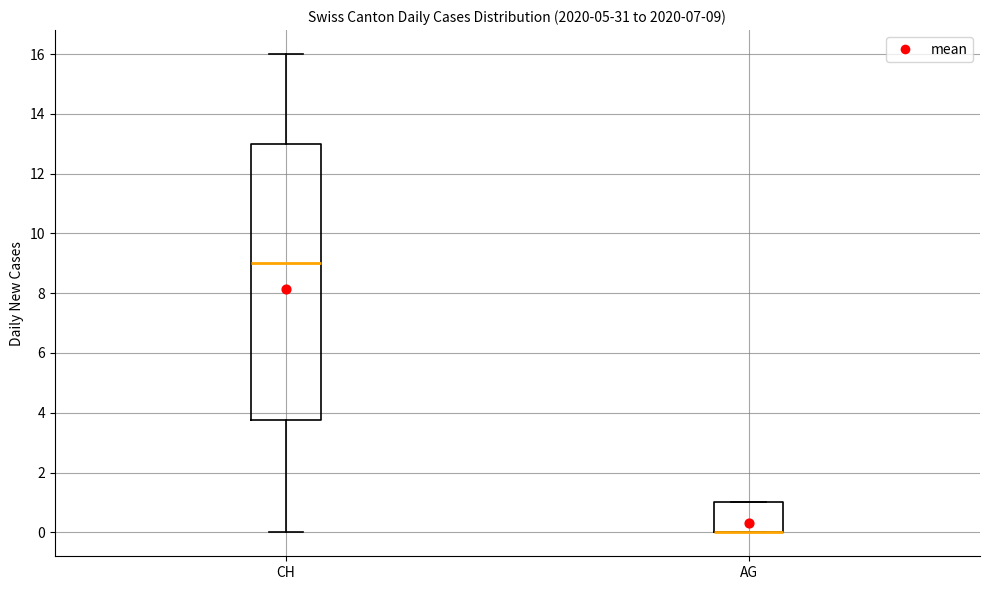

Comparing the boxes themselves (not the whiskers), which one is the tallest?

CH